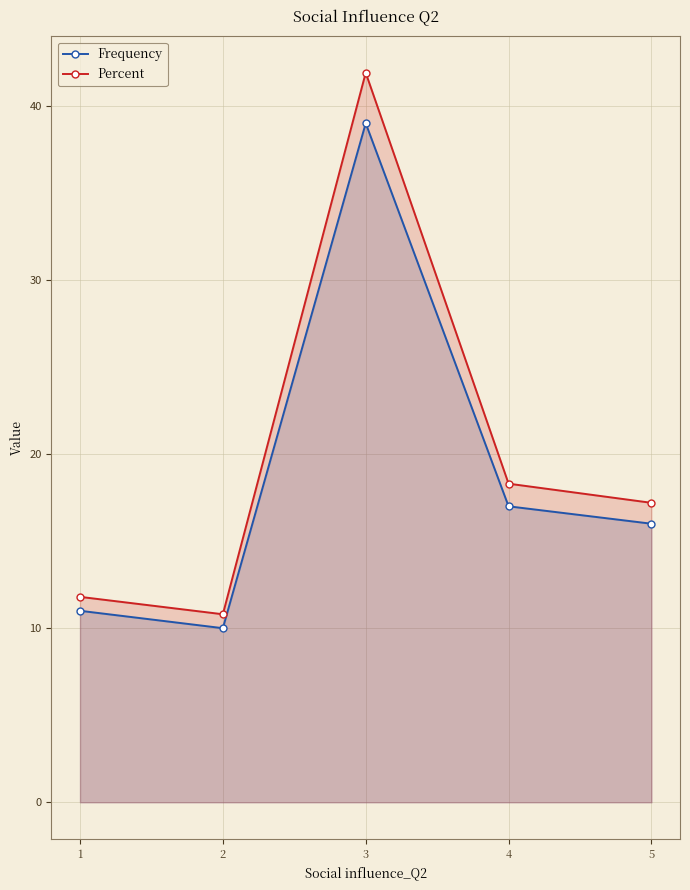

True or false: Percent has more than 0 interior local peaks.

True